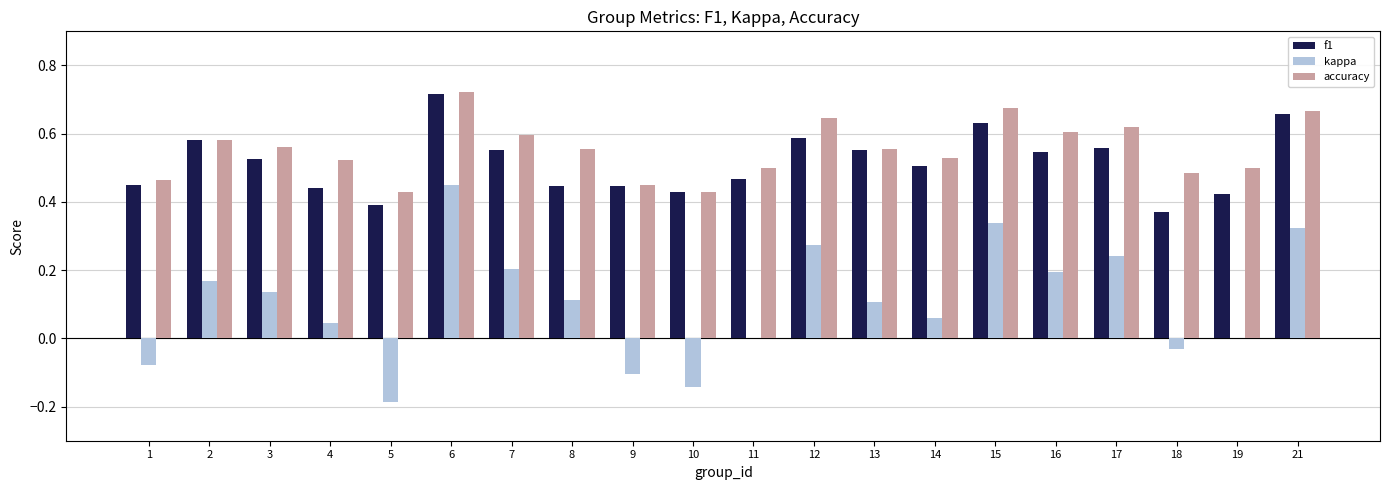

What is the sum of all f1 values?

10.3